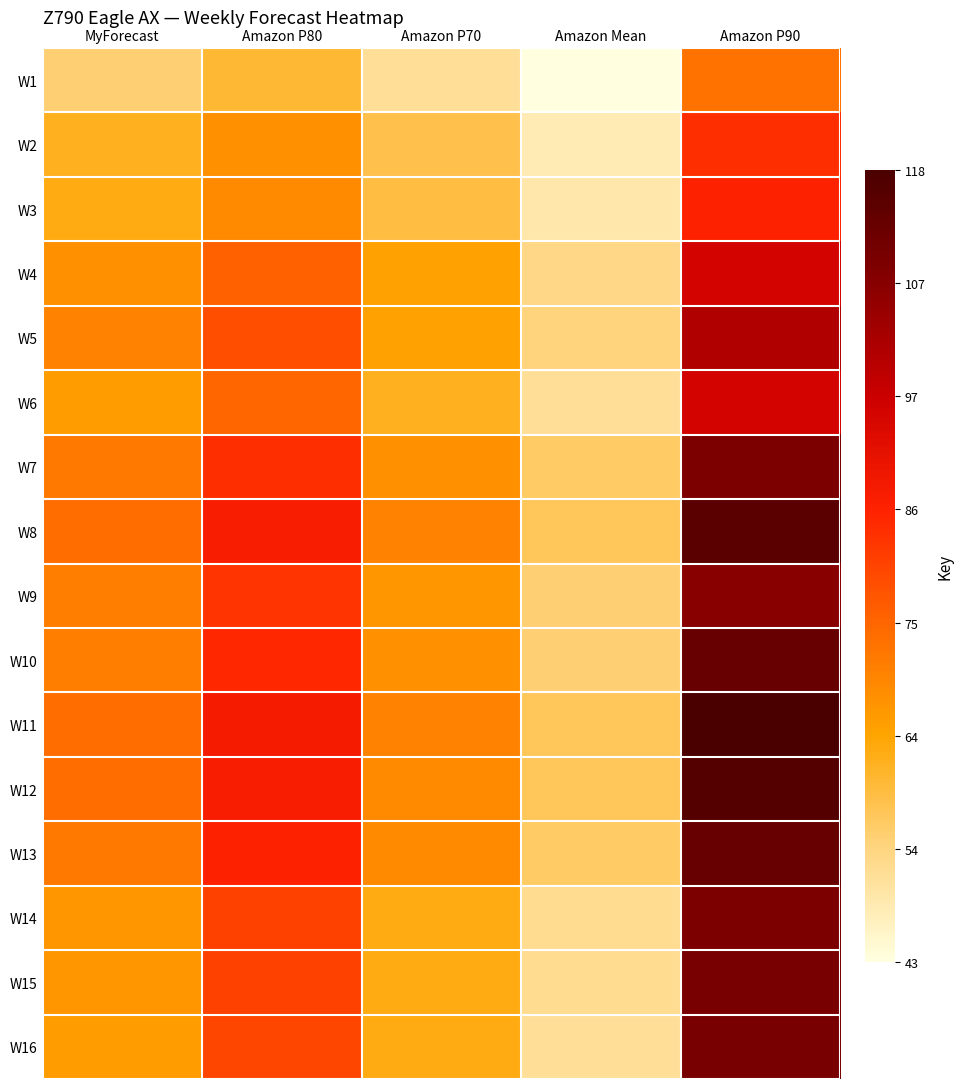

Rank the series at Amazon P80 from highest to lowest value.

W11, W8, W12, W13, W10, W7, W9, W14, W15, W16, W5, W4, W6, W3, W2, W1